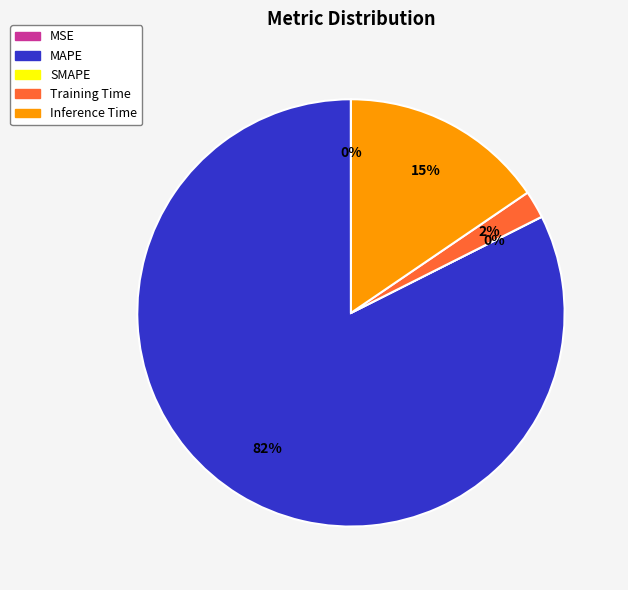

How many segments does this pie chart have?

5